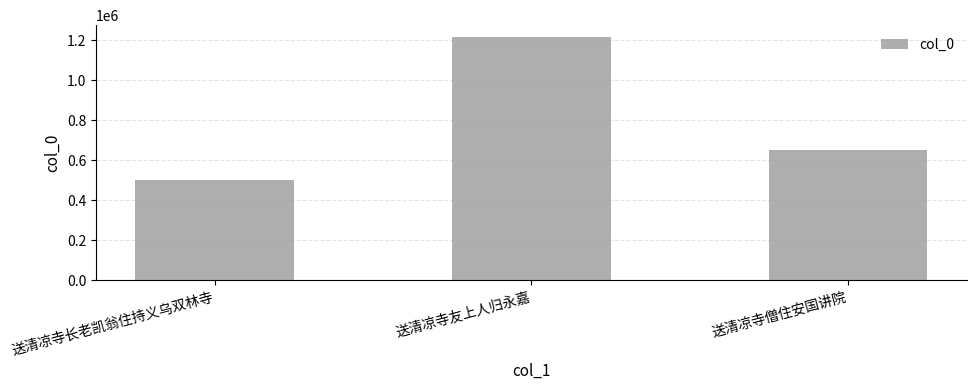

What is the label of the 3rd bar from the left?

送清凉寺僧住安国讲院